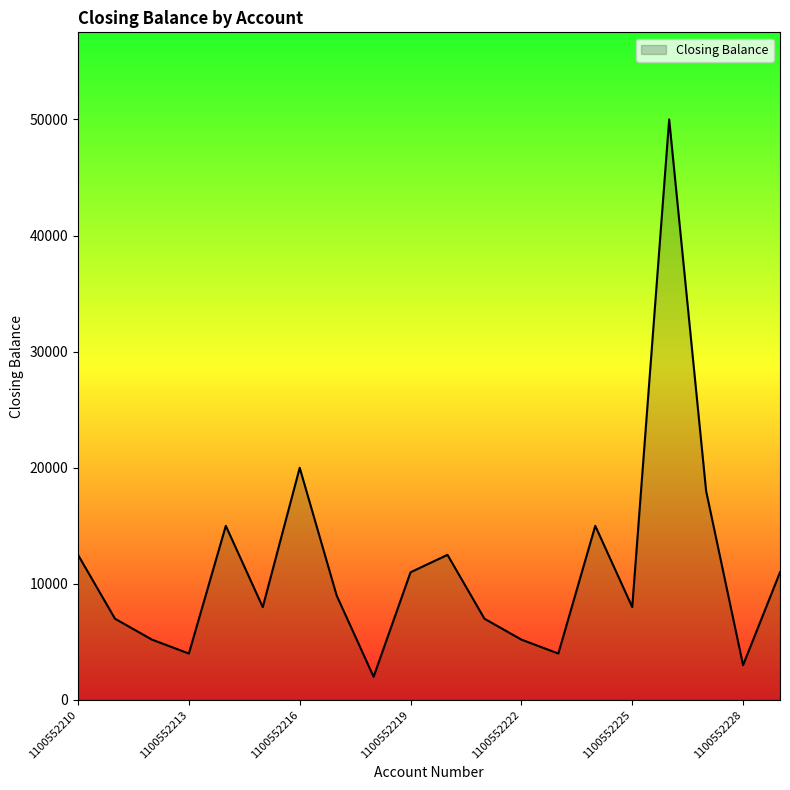

What is the maximum value shown in the chart?

50000